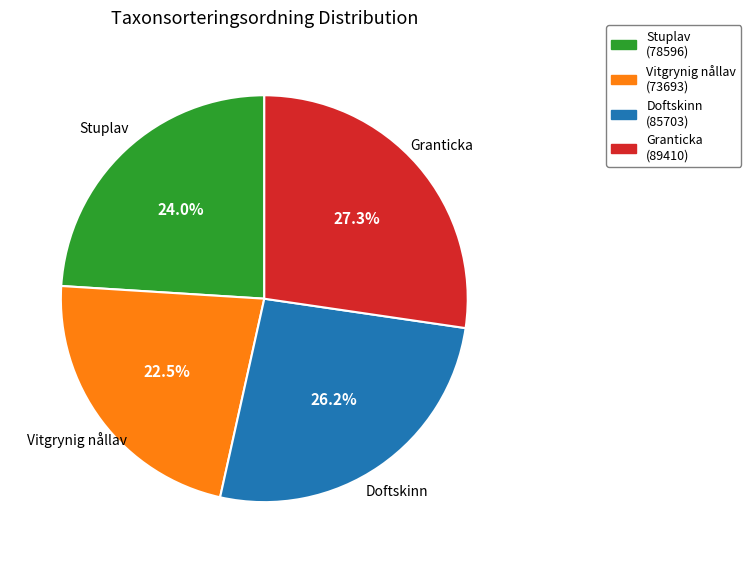

How many slices are in this pie chart?

4